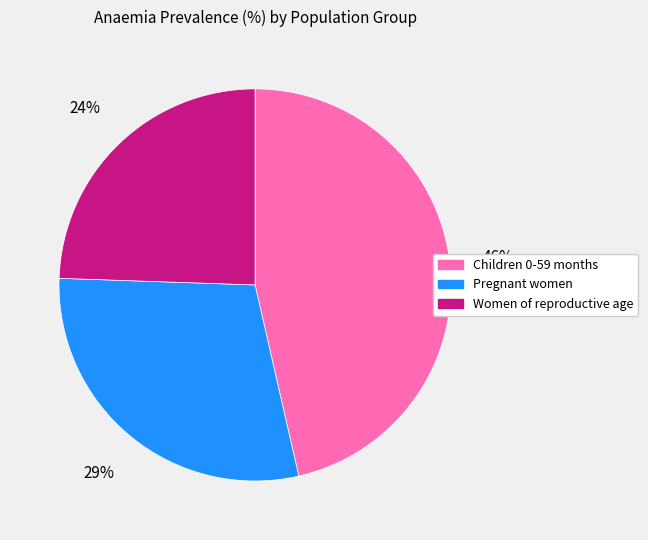

Between Pregnant women and Women of reproductive age, which is larger?

Pregnant women